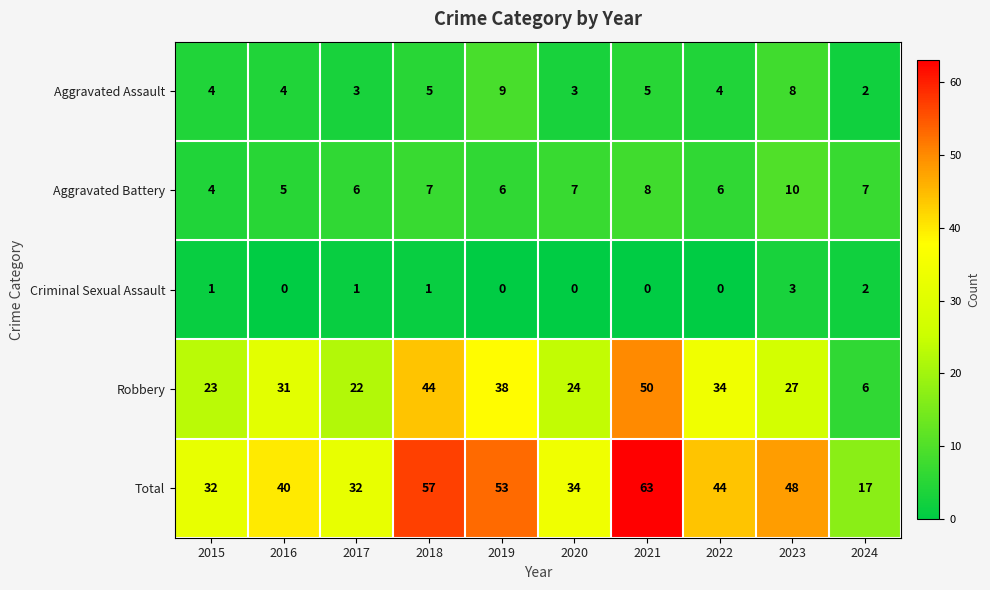

True or false: Robbery has a value of 19 at 2022.

False